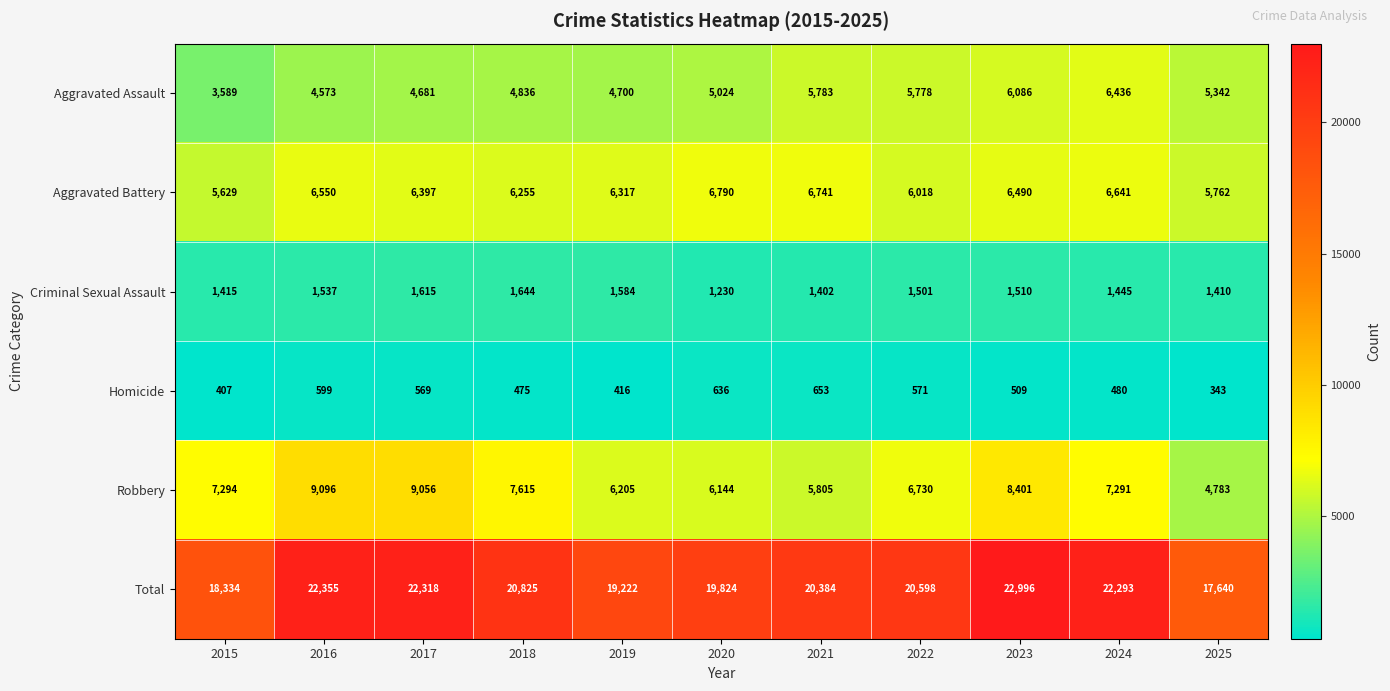

Rank the series by their maximum value, from lowest to highest.

Homicide, Criminal Sexual Assault, Aggravated Assault, Aggravated Battery, Robbery, Total